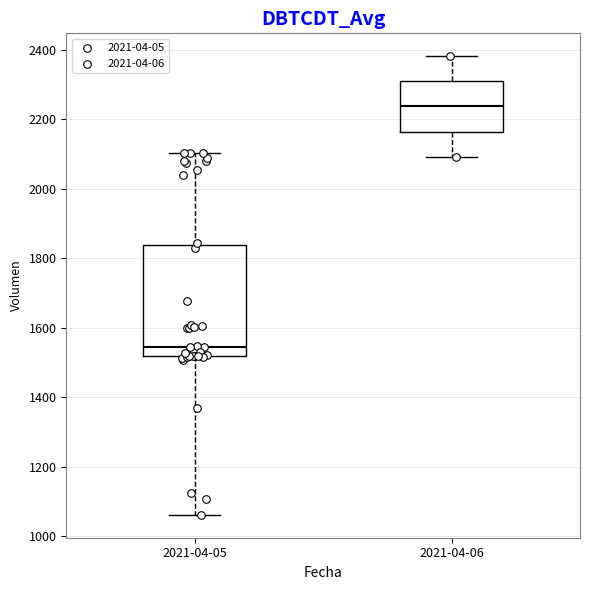

Which box's median line is the lowest?

2021-04-05